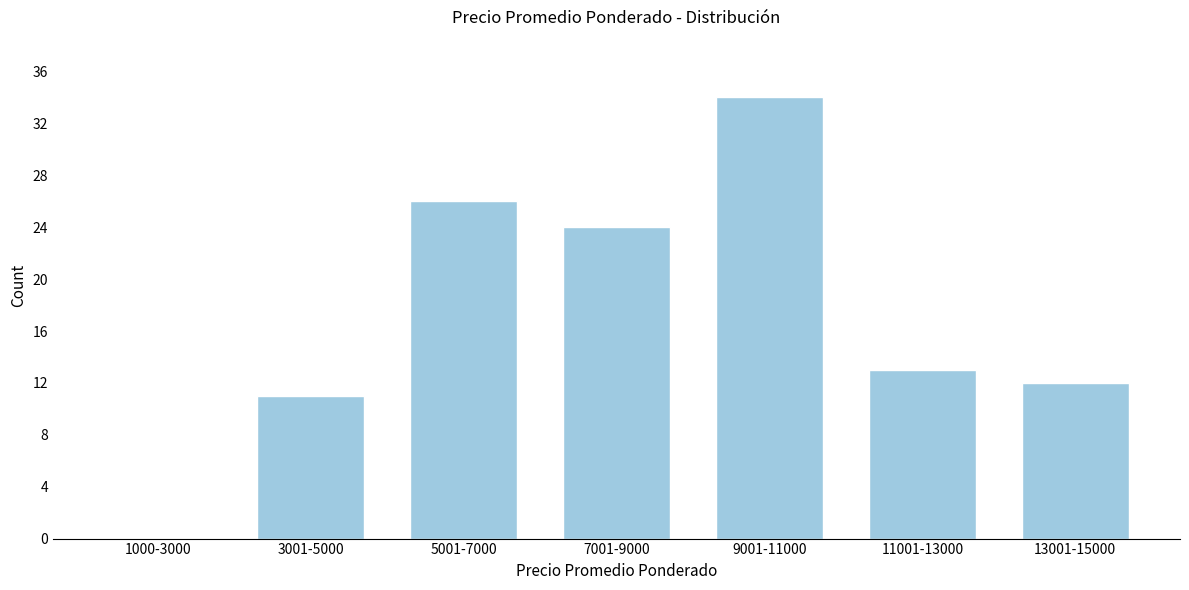

Reading left to right, what are all the values shown in this chart?

1000-3000=0	3001-5000=11	5001-7000=26	7001-9000=24	9001-11000=34	11001-13000=13	13001-15000=12